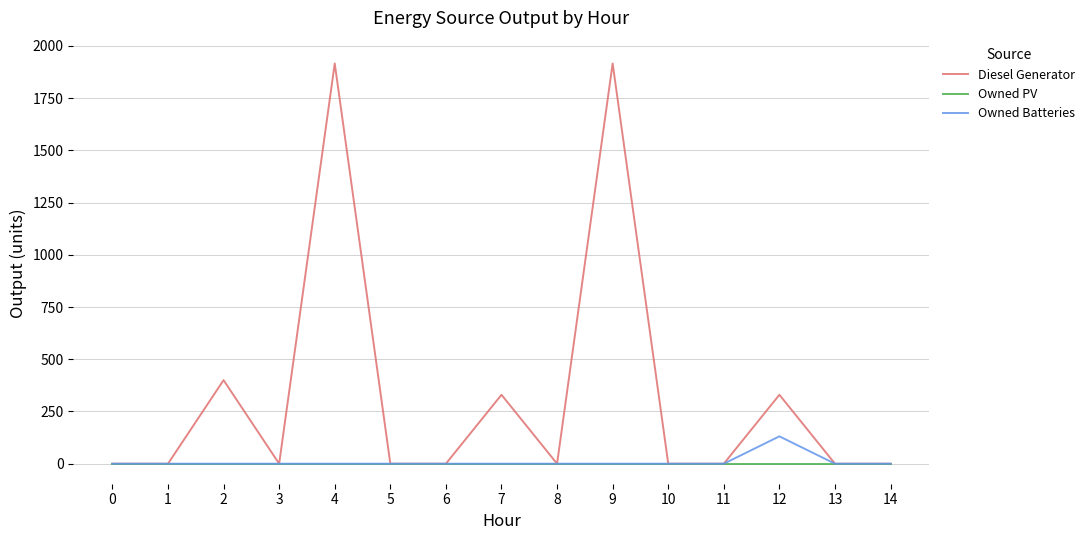

Which series has the largest total across all categories?

Diesel Generator